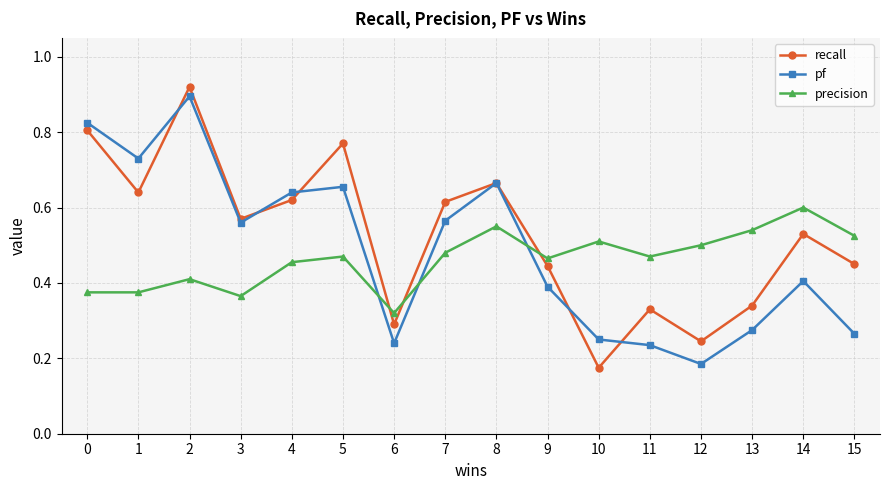

Which label corresponds to the smallest value in the chart?

10